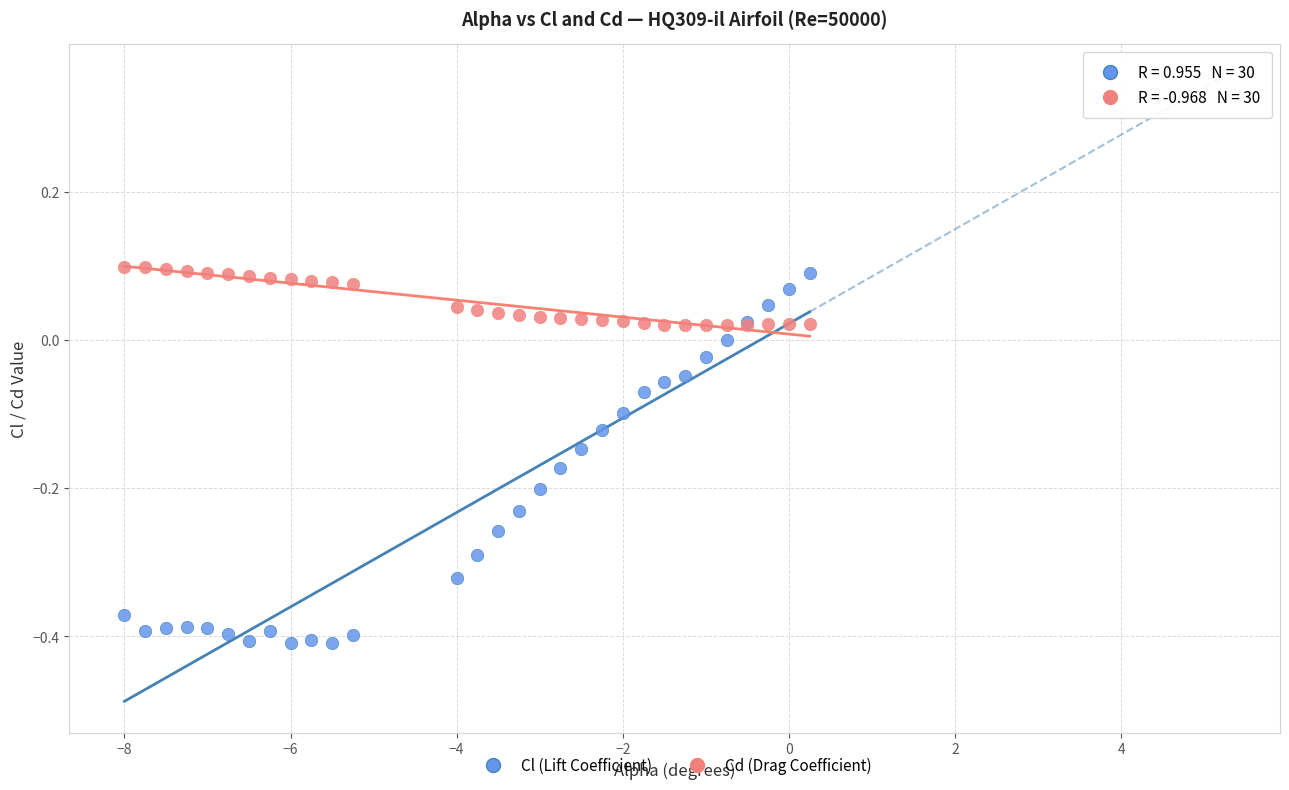

Which series reaches the minimum Y coordinate?

Cl (Lift Coefficient)